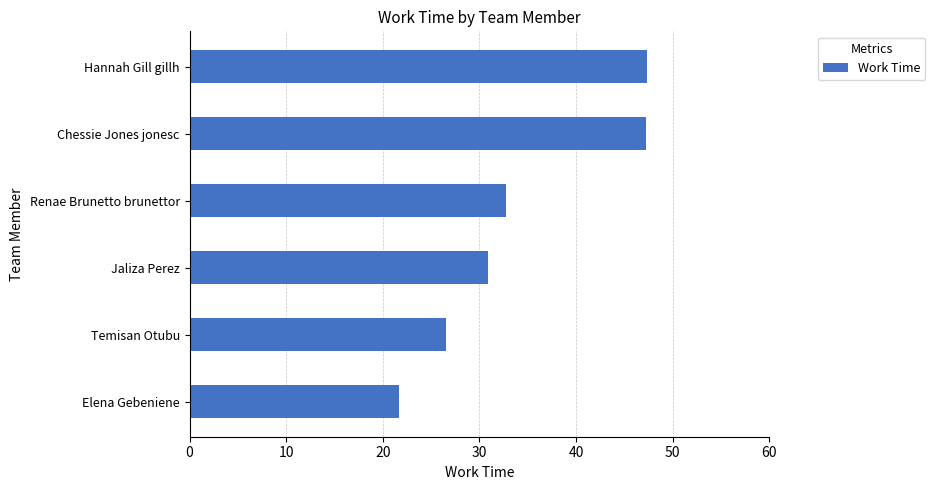

The value at Temisan Otubu is 26.6. True or false?

True